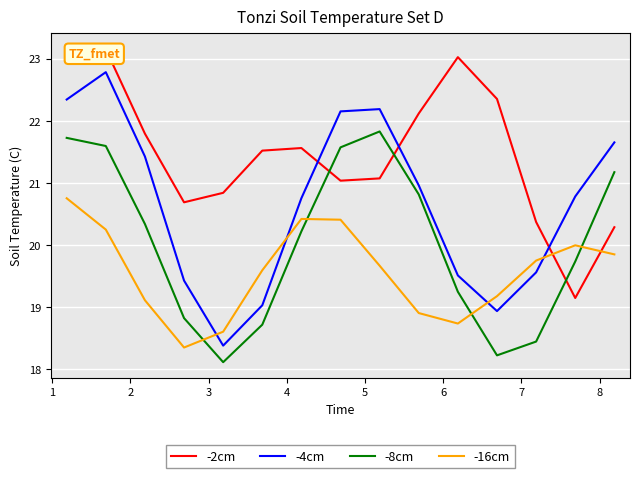

What is the lowest value of the -16cm series?

18.3